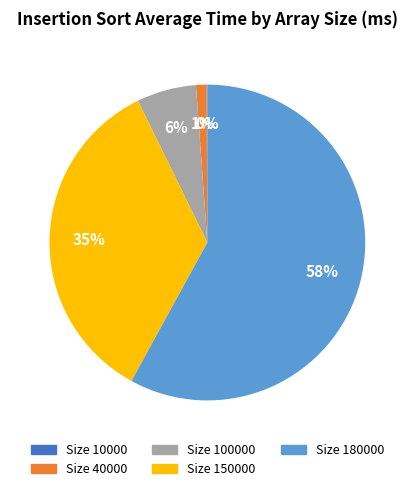

To the nearest percent, what is the average slice percentage?

20%